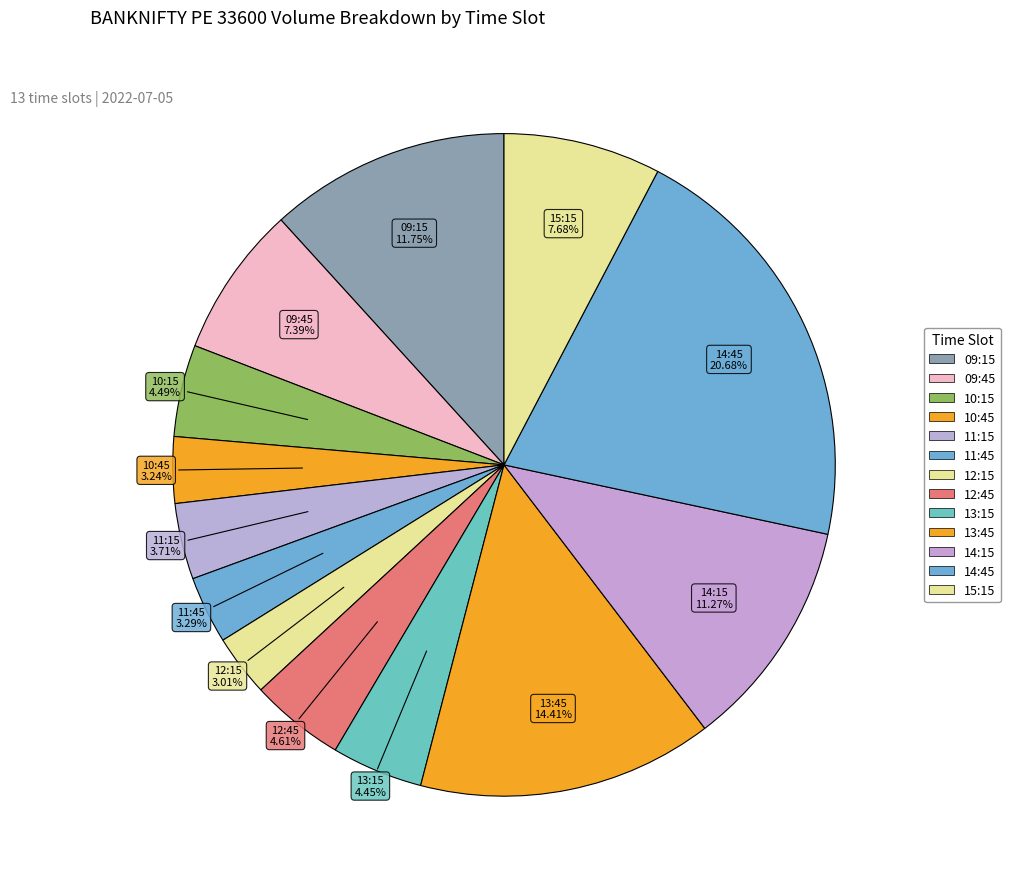

How many segments does this pie chart have?

13